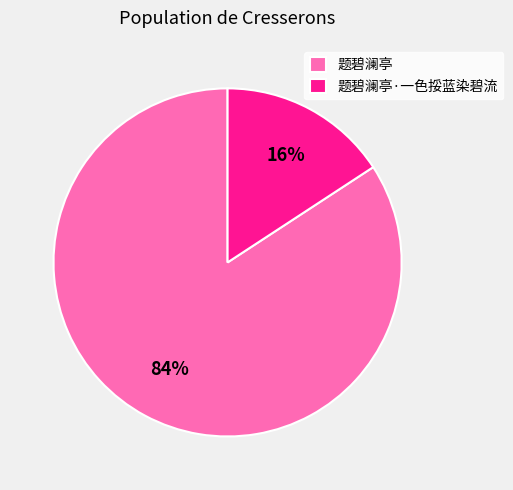

Combined, do 题碧澜亭 and 题碧澜亭·一色挼蓝染碧流 account for over 50%?

Yes